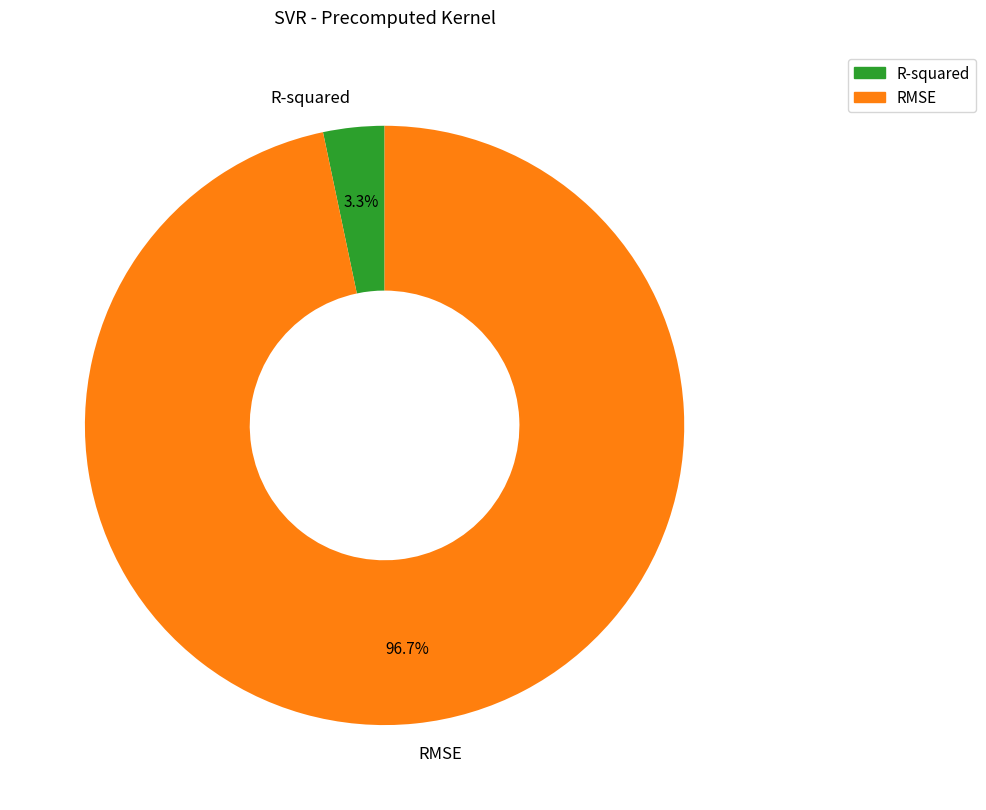

To the nearest percent, what is the combined percentage of R-squared and RMSE?

100%